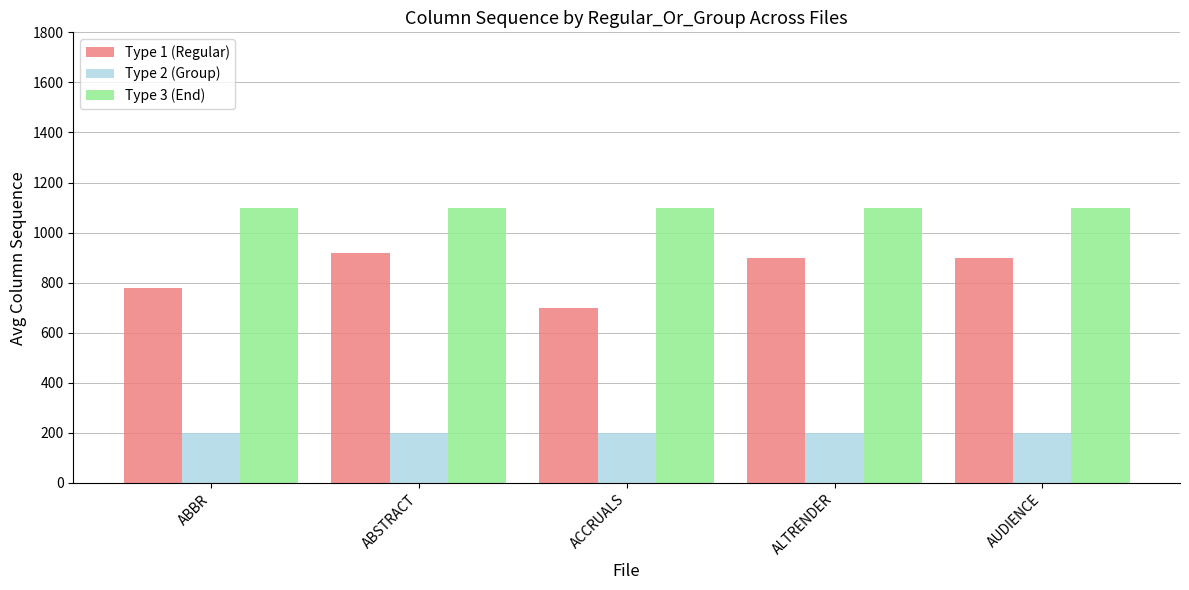

What is the value of the Type 1 (Regular) bar at the 3rd from the left?

700.0